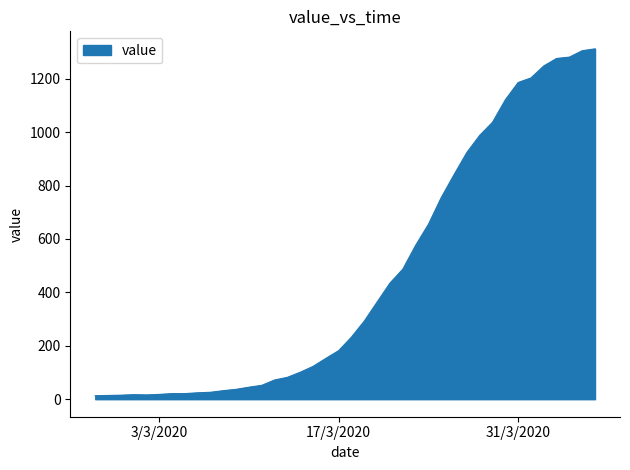

What is the greatest value displayed?

1312